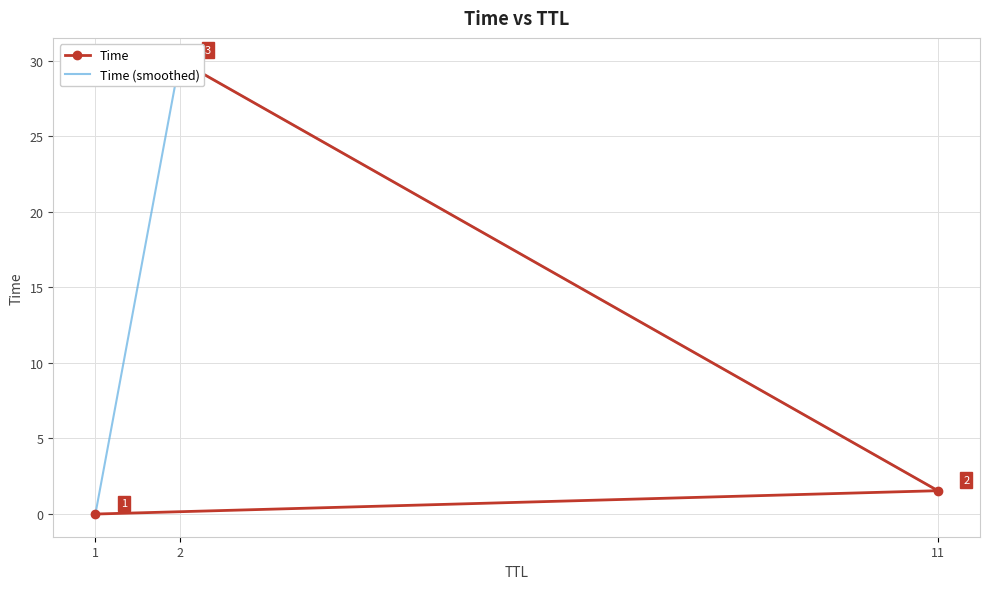

What is the average value?

10.5